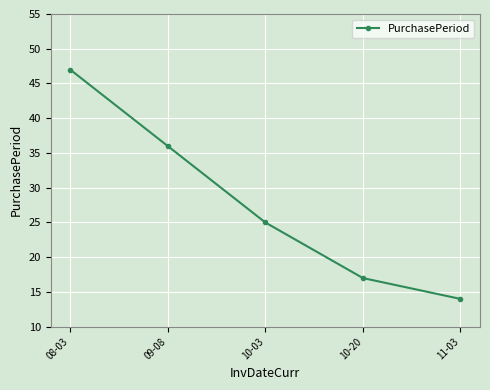

List the labels in order of value, largest first.

08-03, 09-08, 10-03, 10-20, 11-03